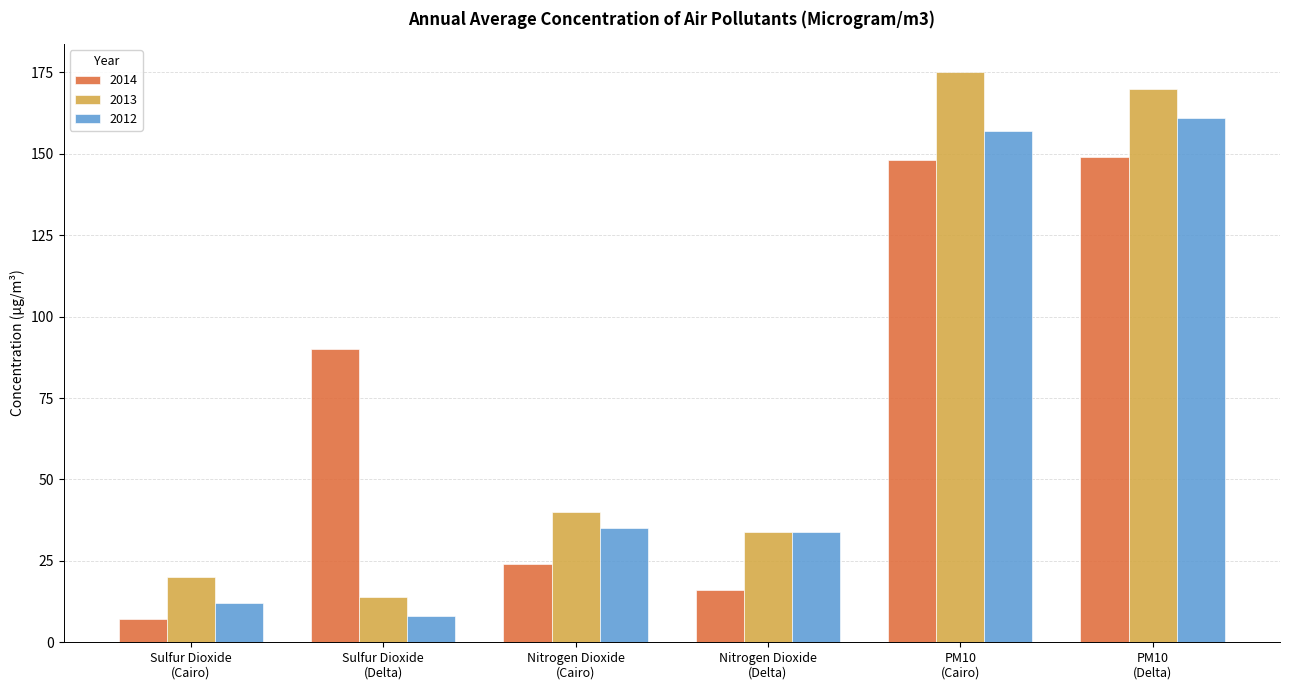

What is the smallest value displayed?

7